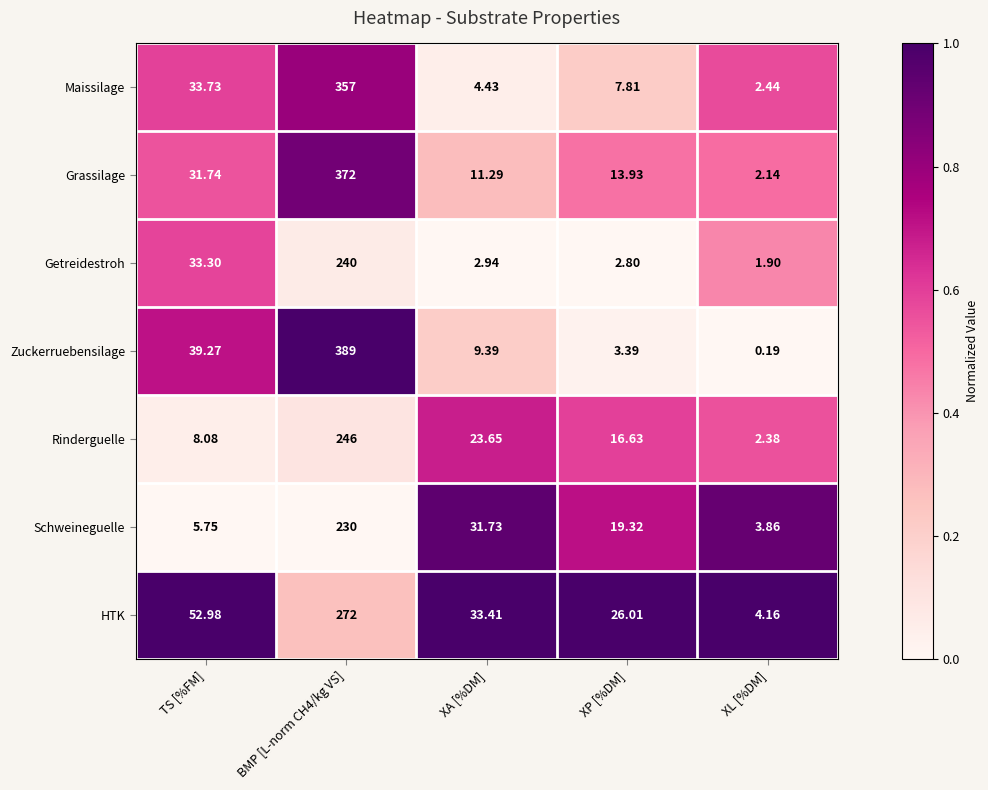

Which series has the widest spread of values?

Zuckerruebensilage